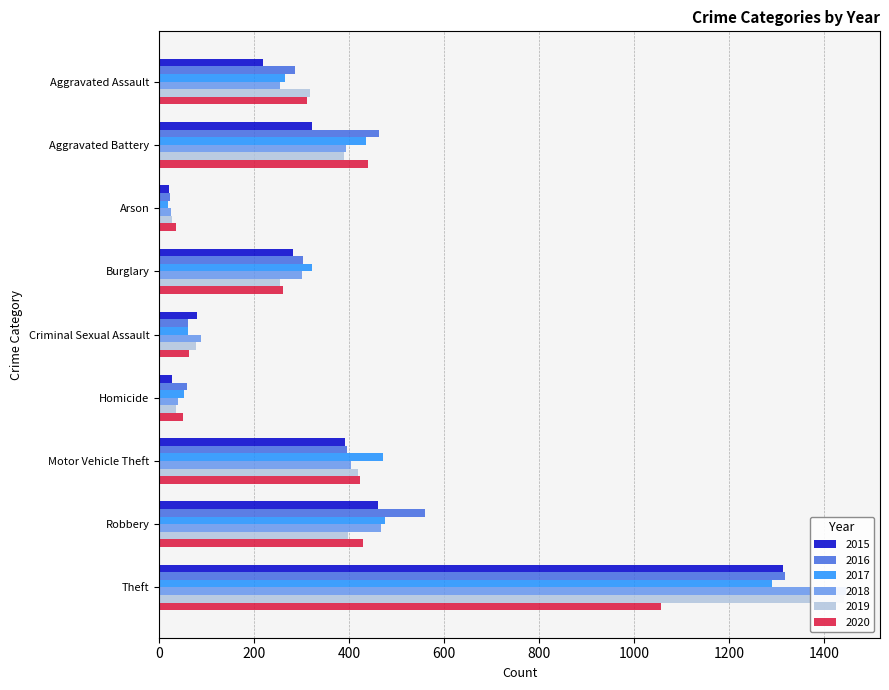

Reading left to right, what are all the values shown in this chart?

2015: Aggravated Assault=219	Aggravated Battery=323	Arson=21	Burglary=283	Criminal Sexual Assault=80	Homicide=27	Motor Vehicle Theft=391	Robbery=461	Theft=1313
2016: Aggravated Assault=286	Aggravated Battery=464	Arson=24	Burglary=303	Criminal Sexual Assault=60	Homicide=58	Motor Vehicle Theft=395	Robbery=561	Theft=1319
2017: Aggravated Assault=265	Aggravated Battery=436	Arson=18	Burglary=323	Criminal Sexual Assault=61	Homicide=52	Motor Vehicle Theft=471	Robbery=476	Theft=1291
2018: Aggravated Assault=255	Aggravated Battery=393	Arson=25	Burglary=302	Criminal Sexual Assault=89	Homicide=40	Motor Vehicle Theft=405	Robbery=468	Theft=1446
2019: Aggravated Assault=318	Aggravated Battery=390	Arson=27	Burglary=254	Criminal Sexual Assault=78	Homicide=36	Motor Vehicle Theft=419	Robbery=398	Theft=1443
2020: Aggravated Assault=311	Aggravated Battery=440	Arson=35	Burglary=262	Criminal Sexual Assault=63	Homicide=50	Motor Vehicle Theft=424	Robbery=430	Theft=1058